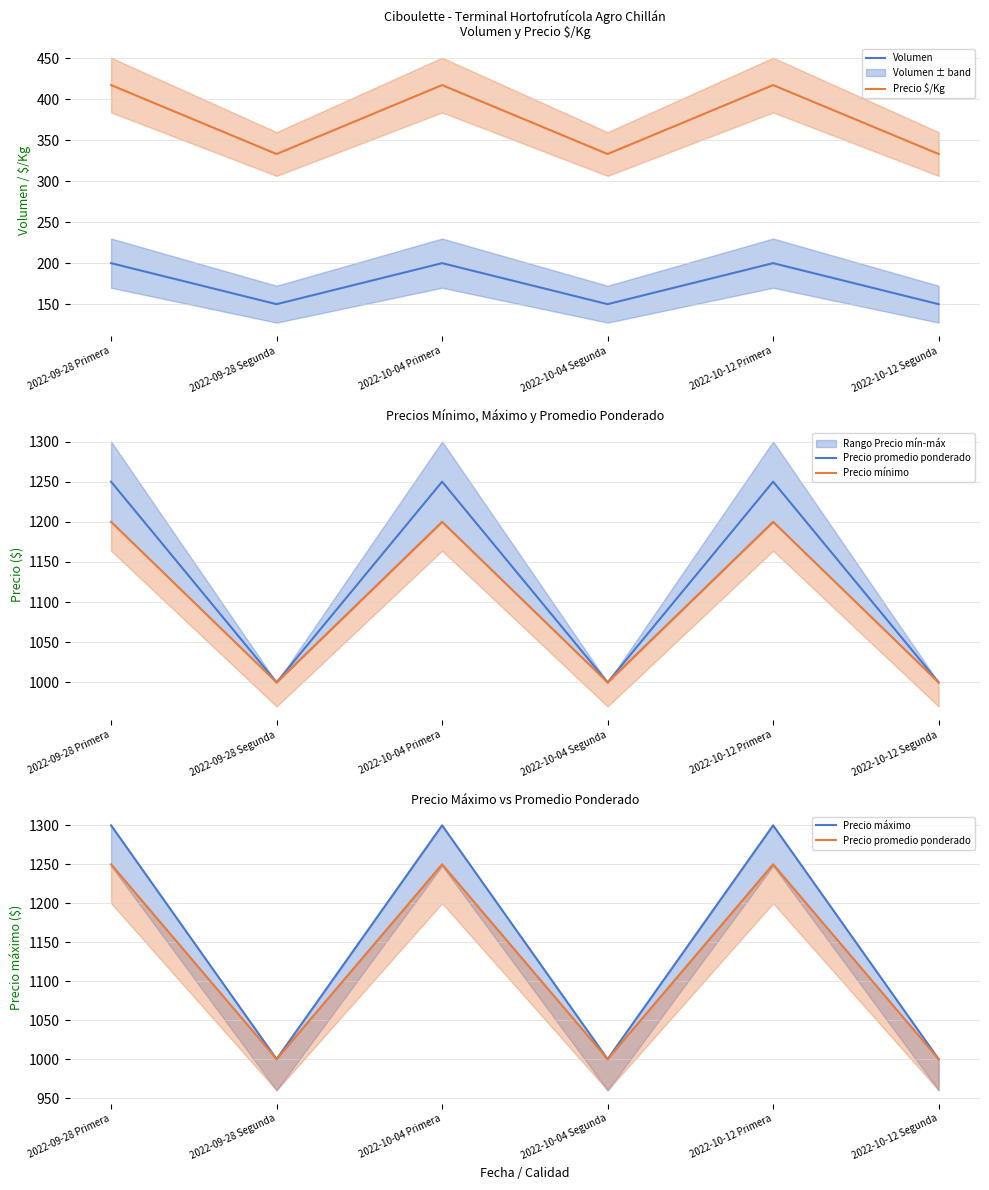

Count the number of data series in this chart.

5